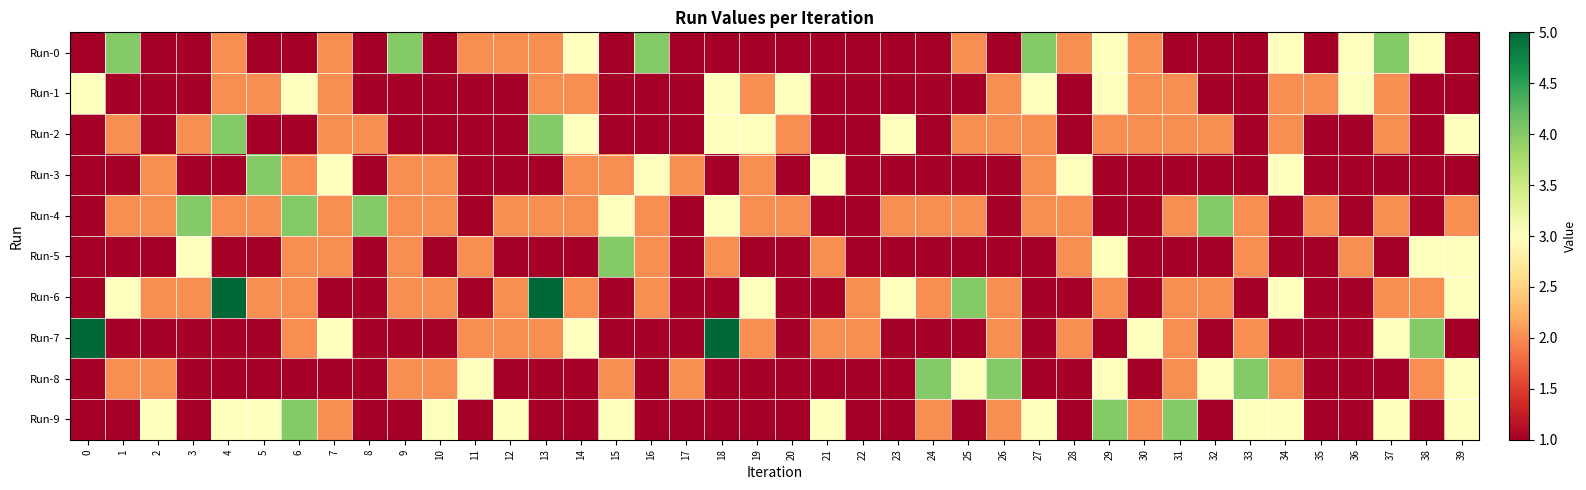

List the series in order of their peak value, lowest first.

Run-1, Run-0, Run-2, Run-3, Run-4, Run-5, Run-8, Run-9, Run-6, Run-7